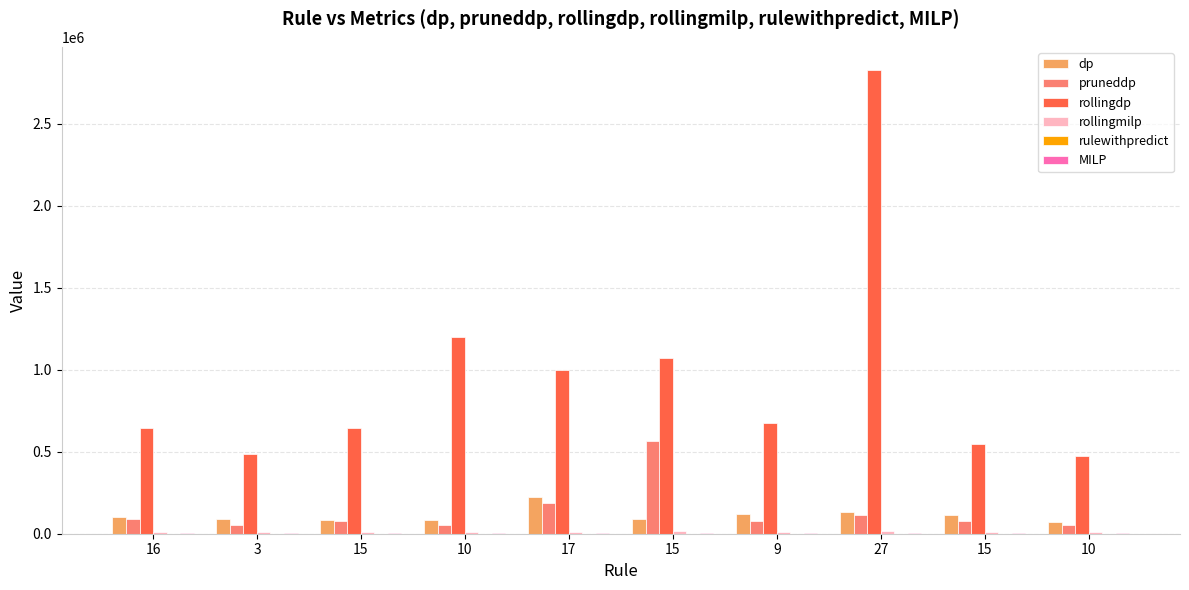

Which series has the largest total across all categories?

rollingdp